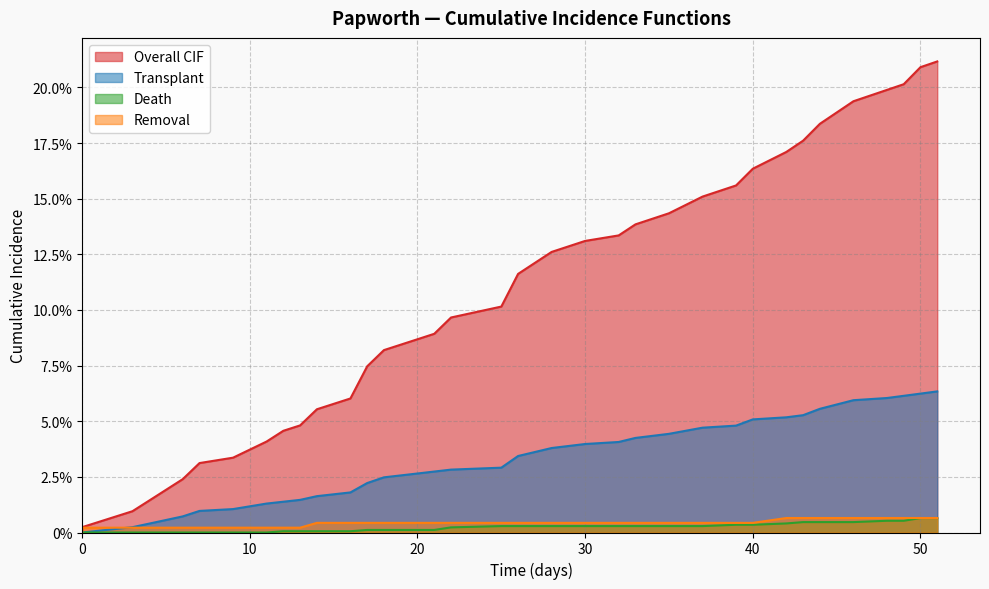

True or false: Transplant and Death cross at least once.

False